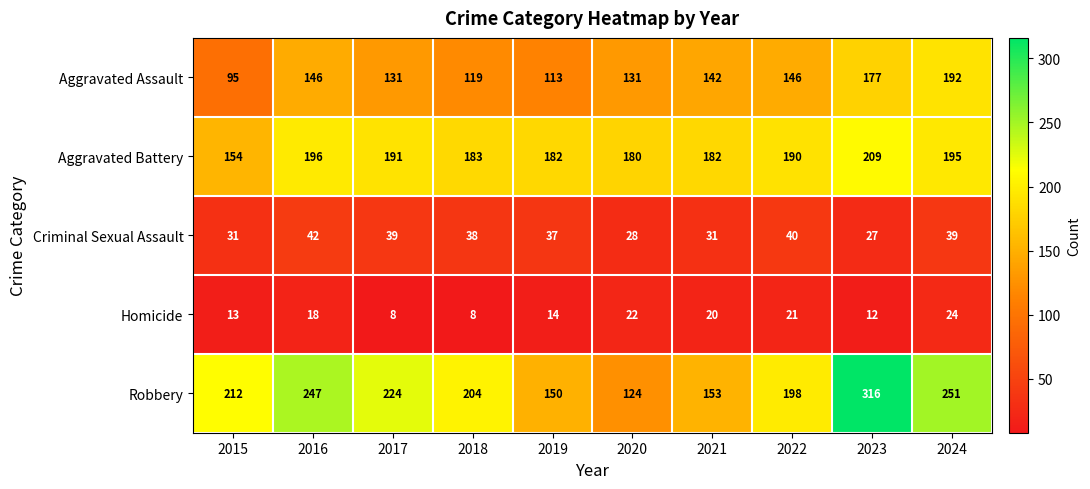

True or false: Robbery has a value of 58 at 2019.

False